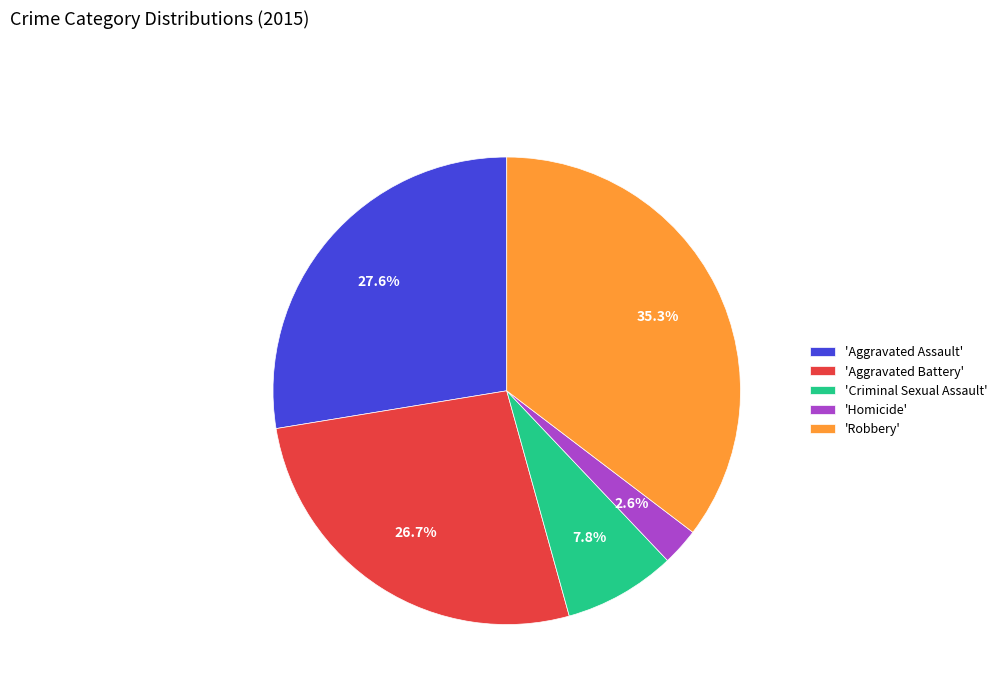

Combined, what portion of the pie is 'Criminal Sexual Assault' and 'Robbery'?

43.1%